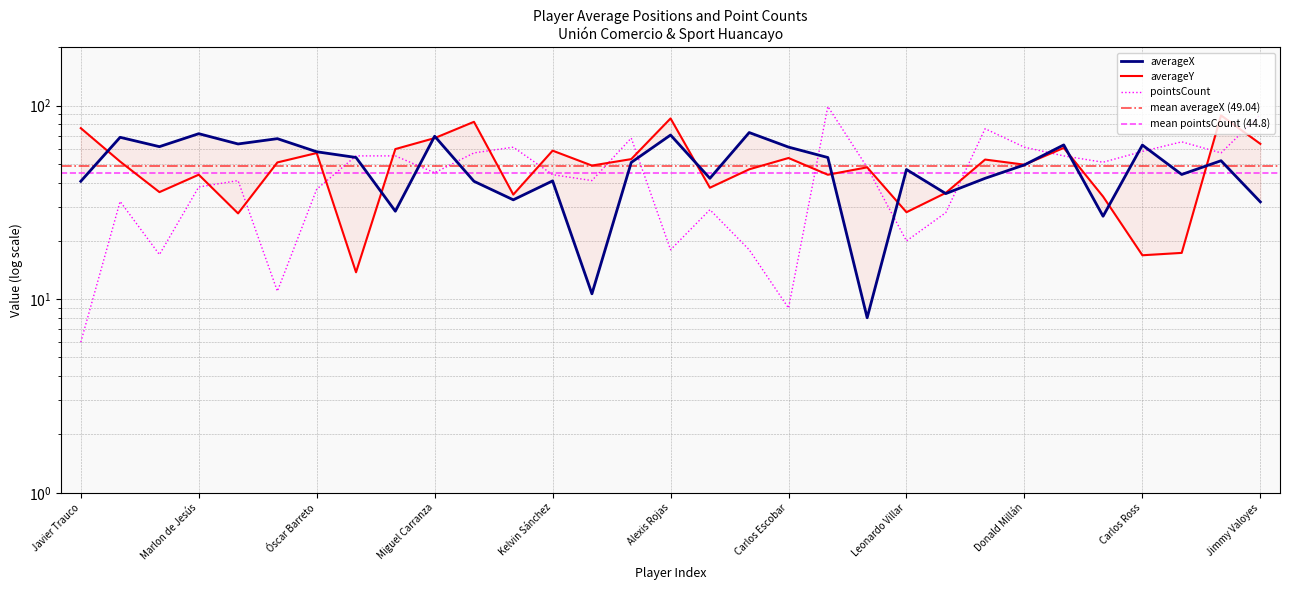

What is the label of the 11th point from the right?

Ángel Zamudio